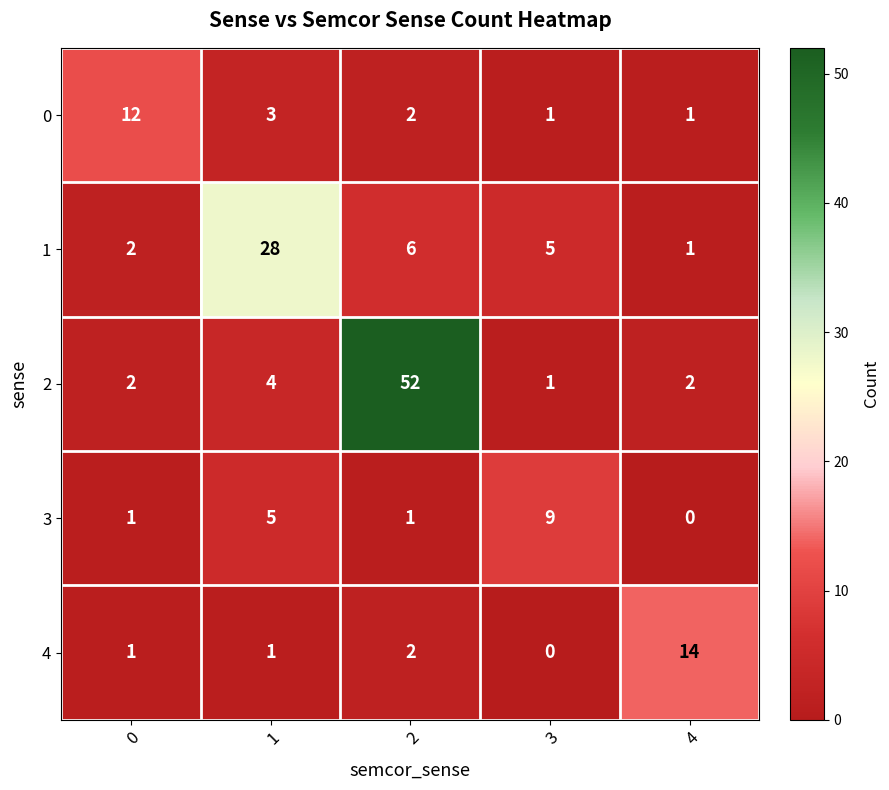

Between 2 and 4, which series saw the biggest shift?

2